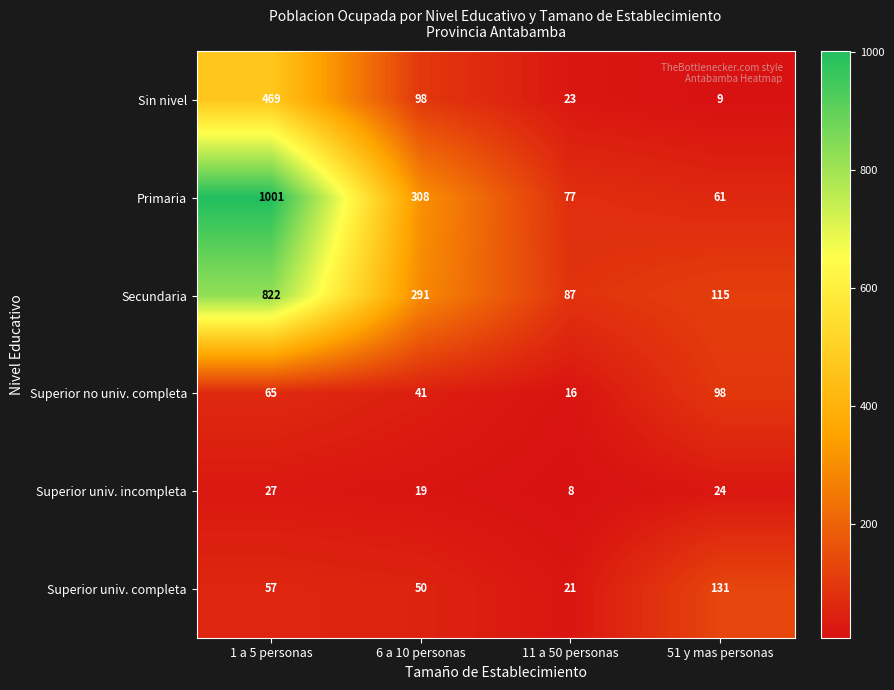

Reading left to right, transcribe all the data shown in this chart.

Sin nivel: 469	98	23	9
Primaria: 1001	308	77	61
Secundaria: 822	291	87	115
Superior no univ. completa: 65	41	16	98
Superior univ. incompleta: 27	19	8	24
Superior univ. completa: 57	50	21	131